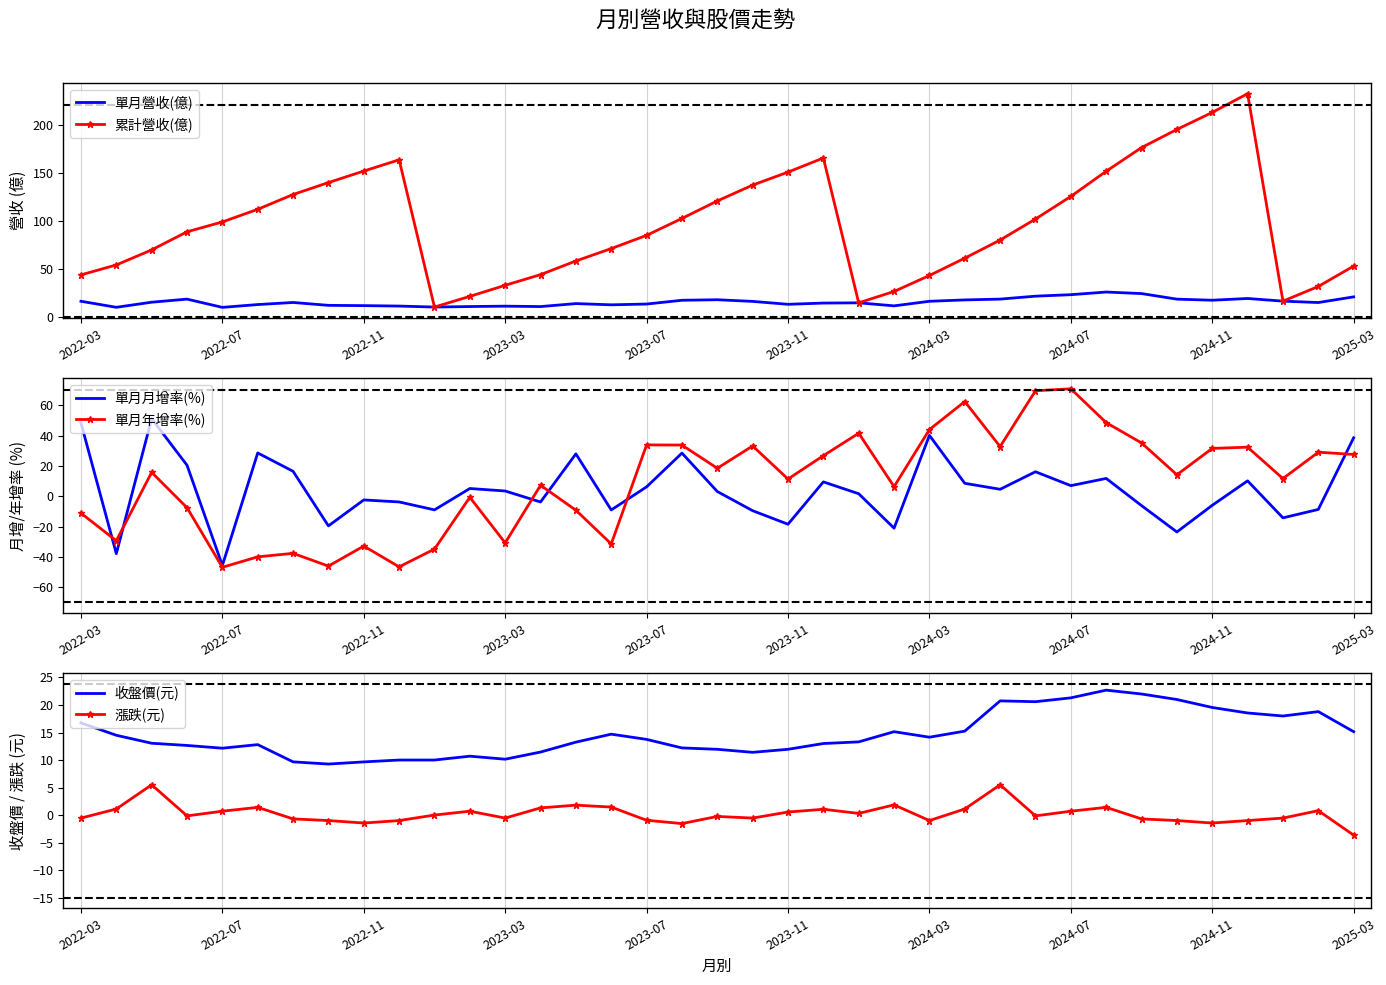

What is the highest value of the 單月月增率(%) series?

51.2